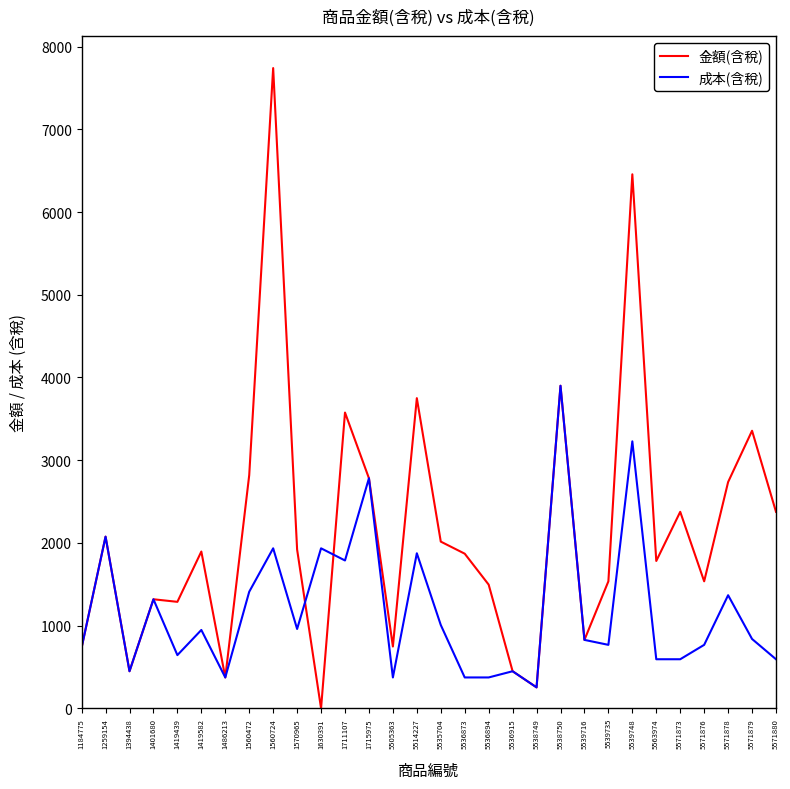

At which label does 金額(含稅) first exceed 1896?

1259154